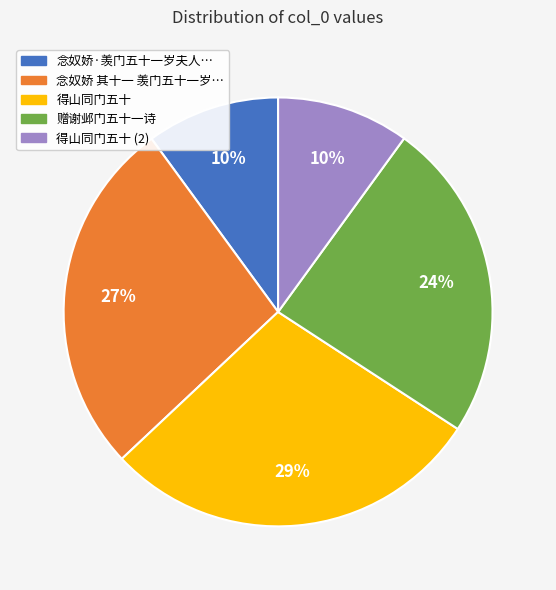

Is there a majority slice in this chart?

No